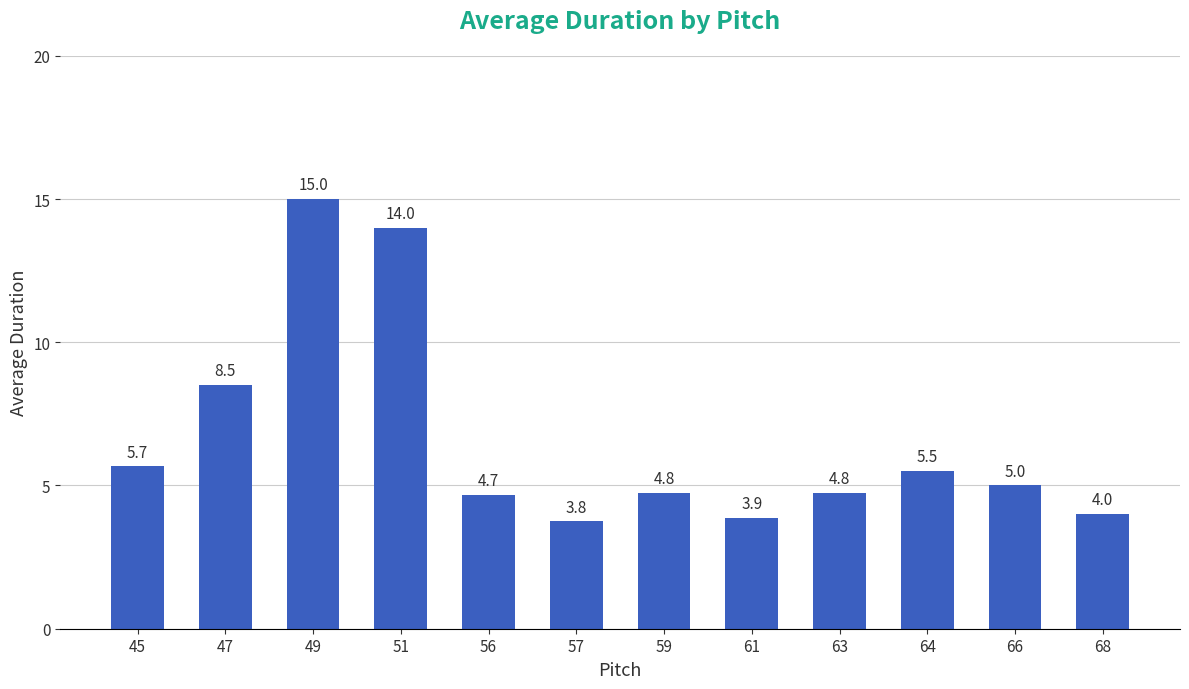

How many distinct data groups are displayed?

1